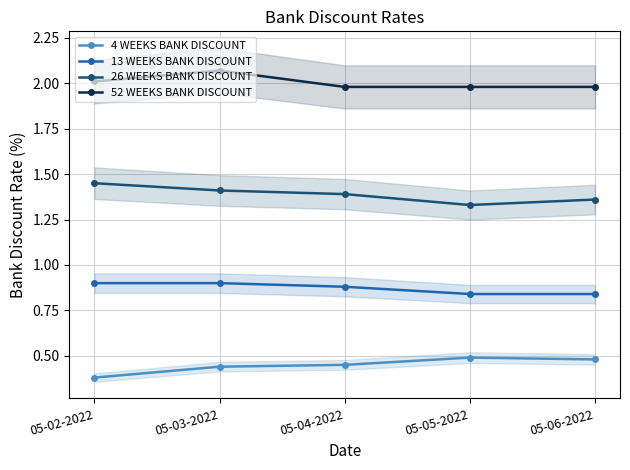

True or false: 4 WEEKS BANK DISCOUNT and 13 WEEKS BANK DISCOUNT intersect in this chart.

False